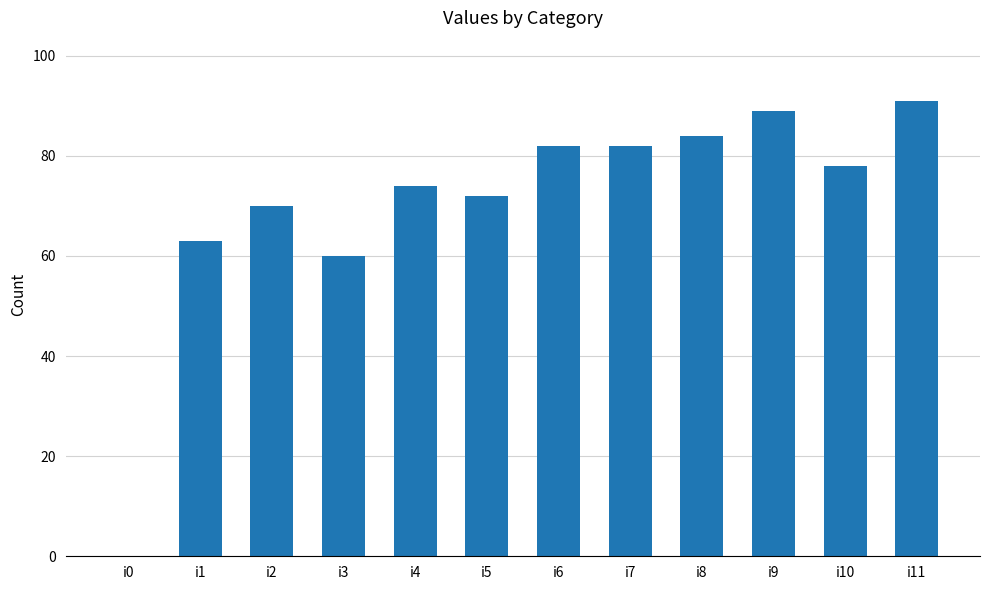

What is the sum of all values?

845